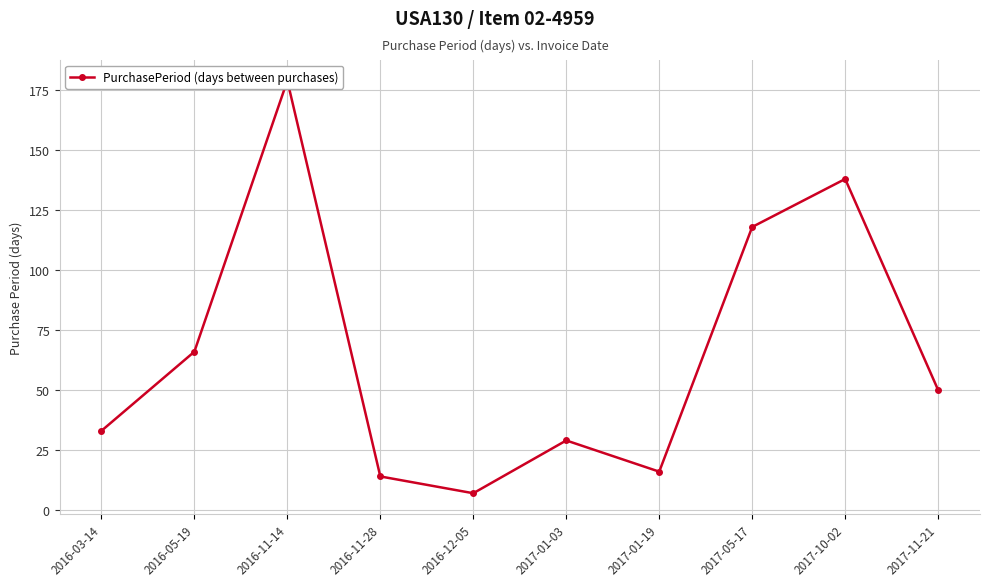

Reading left to right, extract all data points from this chart.

2016-03-14=33	2016-05-19=66	2016-11-14=179	2016-11-28=14	2016-12-05=7	2017-01-03=29	2017-01-19=16	2017-05-17=118	2017-10-02=138	2017-11-21=50